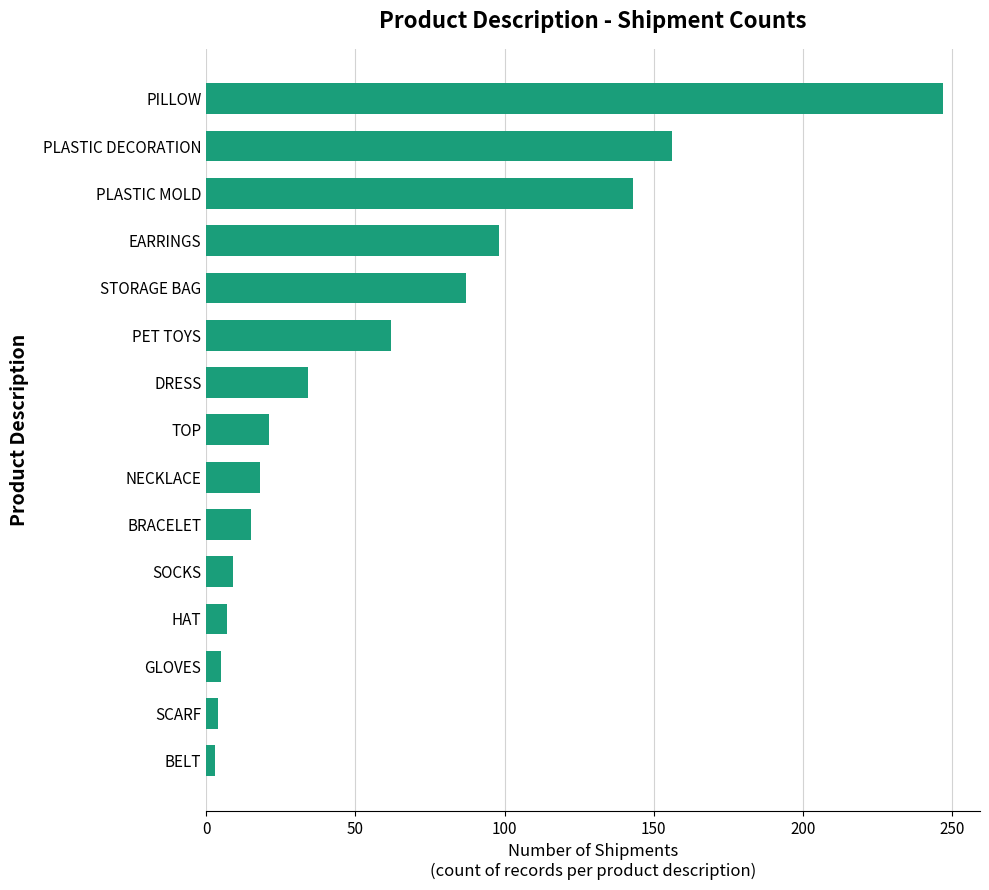

At which category does the chart reach its peak across all series?

PILLOW